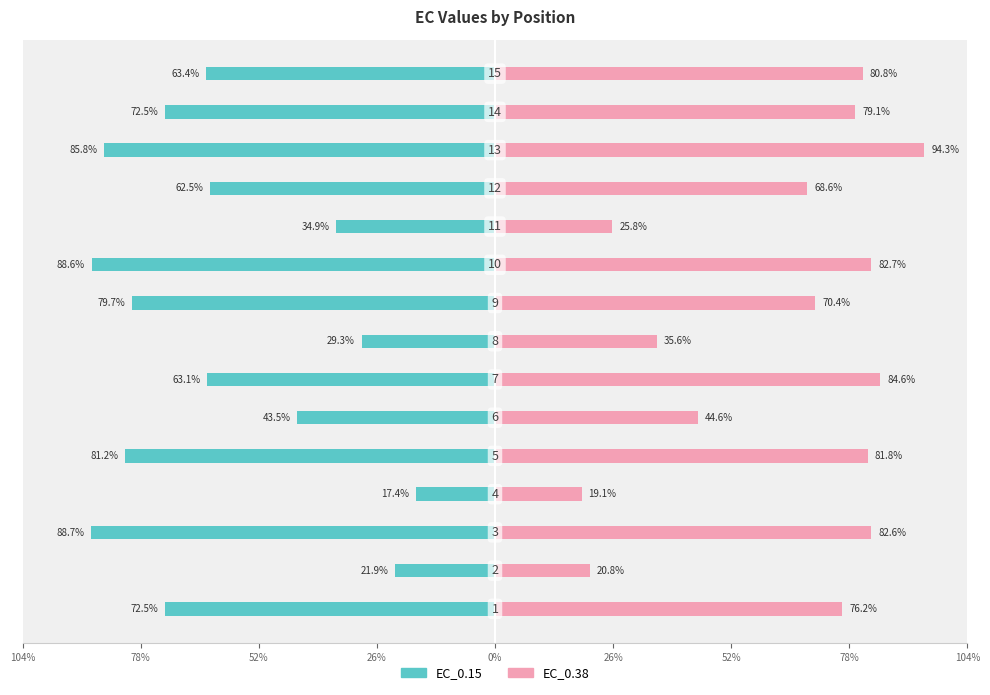

What is the total value across all series at 78%?

-1.1